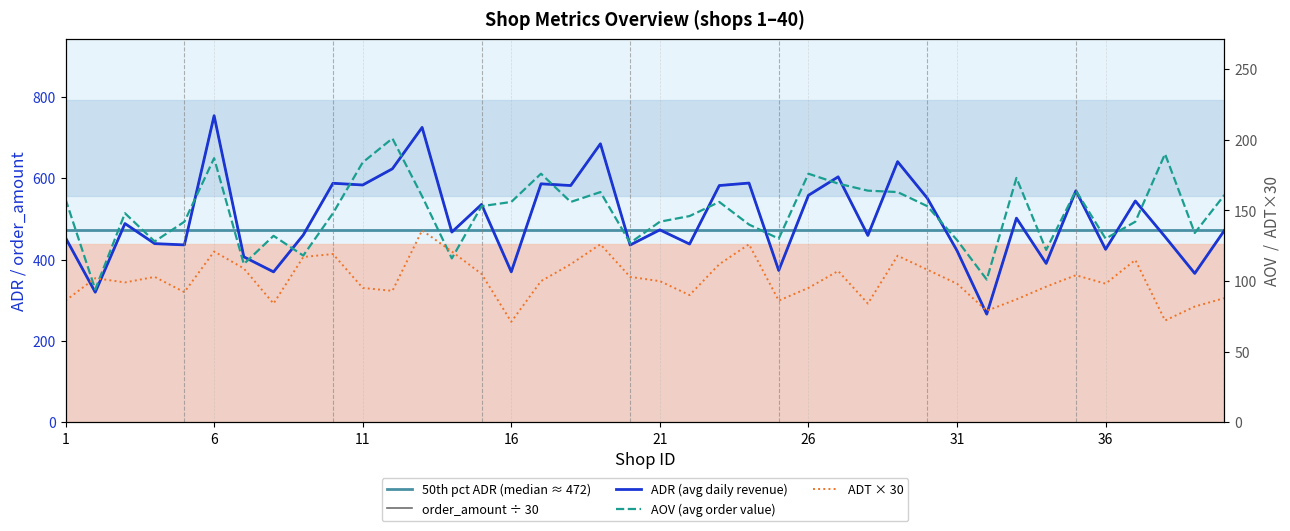

The ADR series shows 787.8 at 9. True or false?

False